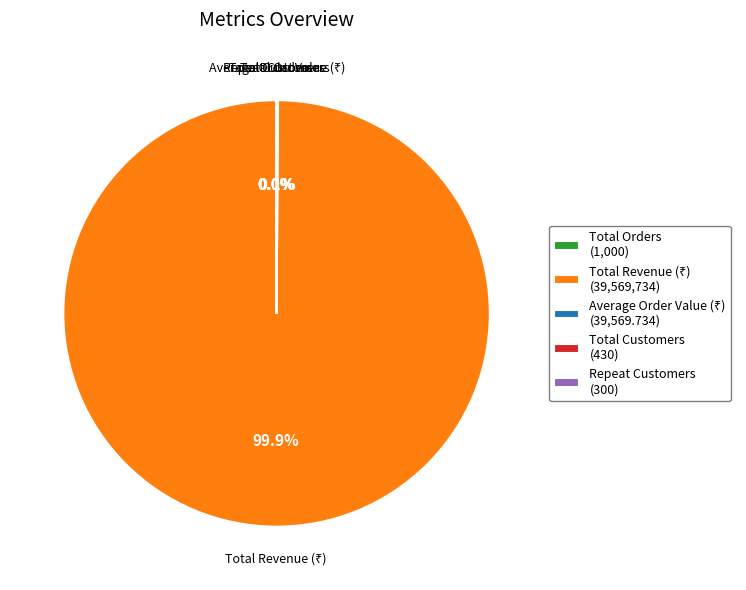

Is there a majority slice in this chart?

Yes